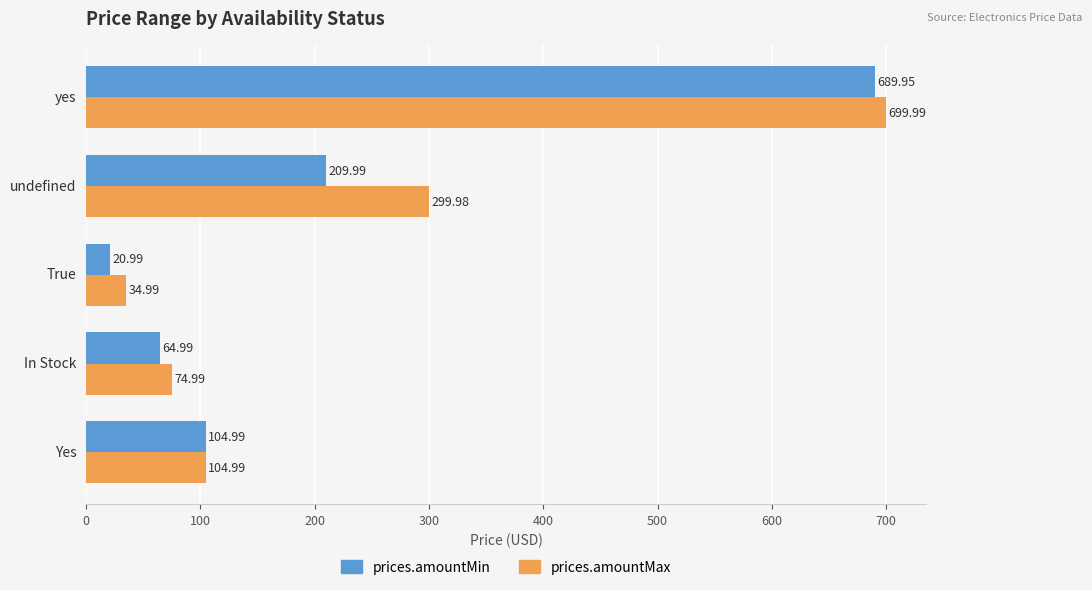

What is the difference between the prices.amountMax values at In Stock and True?

40.0